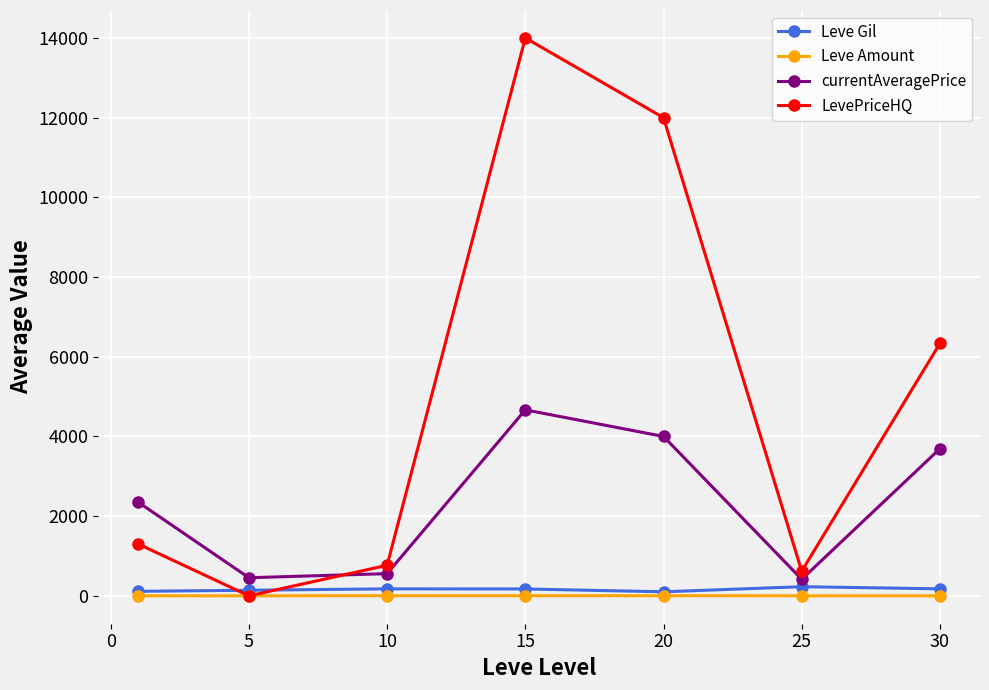

Which series has the largest range (max minus min)?

LevePriceHQ